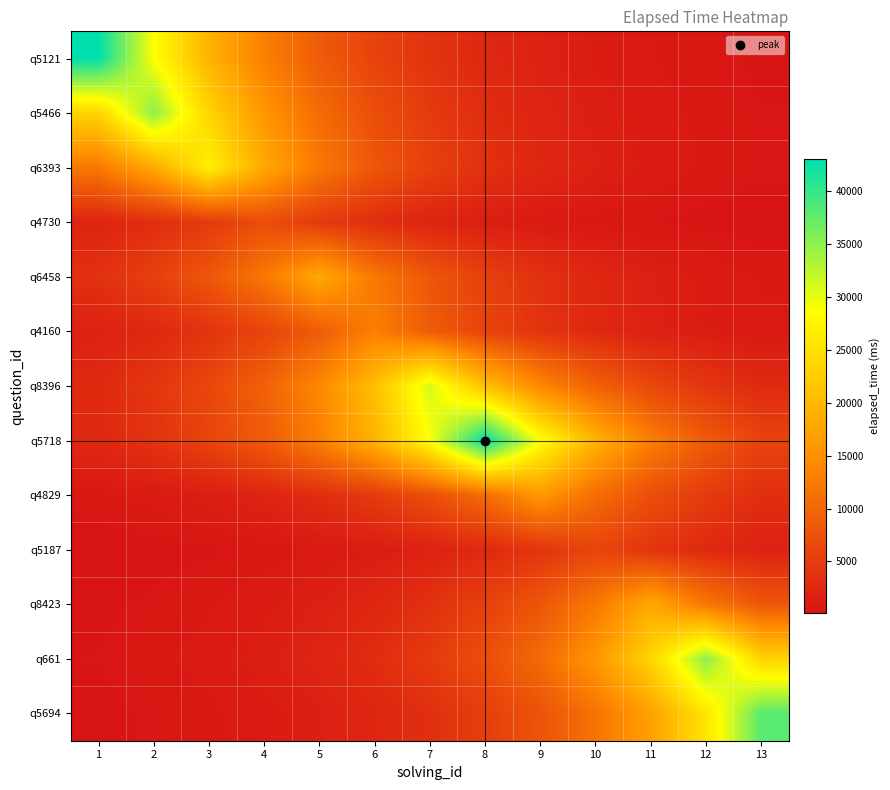

Reading left to right, extract all data points from this chart.

q5121: 1=43000.0	2=28823.8	3=19321.1	4=12951.4	5=8681.6	6=5819.4	7=3900.9	8=2614.8	9=1752.8	10=1174.9	11=787.6	12=527.9	13=353.9
q5466: 1=23461.2	2=35000.0	3=23461.2	4=15726.5	5=10541.8	6=7066.4	7=4736.7	8=3175.1	9=2128.4	10=1426.7	11=956.3	12=641.0	13=429.7
q6393: 1=12131.9	2=18098.6	3=27000.0	4=18098.6	5=12131.9	6=8132.2	7=5451.2	8=3654.1	9=2449.4	10=1641.9	11=1100.6	12=737.7	13=494.5
q4730: 1=2108.4	2=3145.3	3=4692.2	4=7000.0	5=4692.2	6=3145.3	7=2108.4	8=1413.3	9=947.3	10=635.0	11=425.7	12=285.3	13=191.3
q6458: 1=3634.1	2=5421.5	3=8087.9	4=12065.8	5=18000.0	6=12065.8	7=8087.9	8=5421.5	9=3634.1	10=2436.0	11=1632.9	12=1094.6	13=733.7
q4160: 1=1759.4	2=2624.7	3=3915.5	4=5841.3	5=8714.2	6=13000.0	7=8714.2	8=5841.3	9=3915.5	10=2624.7	11=1759.4	12=1179.3	13=790.5
q8396: 1=2812.3	2=4195.4	3=6258.8	4=9337.0	5=13929.2	6=20779.9	7=31000.0	8=20779.9	9=13929.2	10=9337.0	11=6258.8	12=4195.4	13=2812.3
q5718: 1=2614.8	2=3900.9	3=5819.4	4=8681.6	5=12951.4	6=19321.1	7=28823.8	8=43000.0	9=28823.8	10=19321.1	11=12951.4	12=8681.6	13=5819.4
q4829: 1=652.2	2=973.0	3=1451.5	4=2165.4	5=3230.3	6=4819.1	7=7189.3	8=10725.1	9=16000.0	10=10725.1	11=7189.3	12=4819.1	13=3230.3
q5187: 1=163.9	2=244.6	3=364.9	4=544.3	5=812.0	6=1211.4	7=1807.2	8=2696.0	9=4021.9	10=6000.0	11=4021.9	12=2696.0	13=1807.2
q8423: 1=329.7	2=491.8	3=733.7	4=1094.6	5=1632.9	6=2436.0	7=3634.1	8=5421.5	9=8087.9	10=12065.8	11=18000.0	12=12065.8	13=8087.9
q661: 1=429.7	2=641.0	3=956.3	4=1426.7	5=2128.4	6=3175.1	7=4736.7	8=7066.4	9=10541.8	10=15726.5	11=23461.2	12=35000.0	13=23461.2
q5694: 1=312.7	2=466.5	3=696.0	4=1038.3	5=1549.0	6=2310.8	7=3447.3	8=5142.7	9=7672.1	10=11445.4	11=17074.5	12=25472.2	13=38000.0